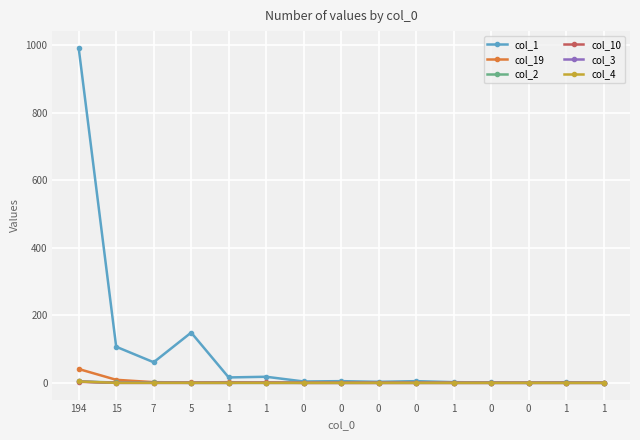

Does the chart have visible grid lines?

Yes